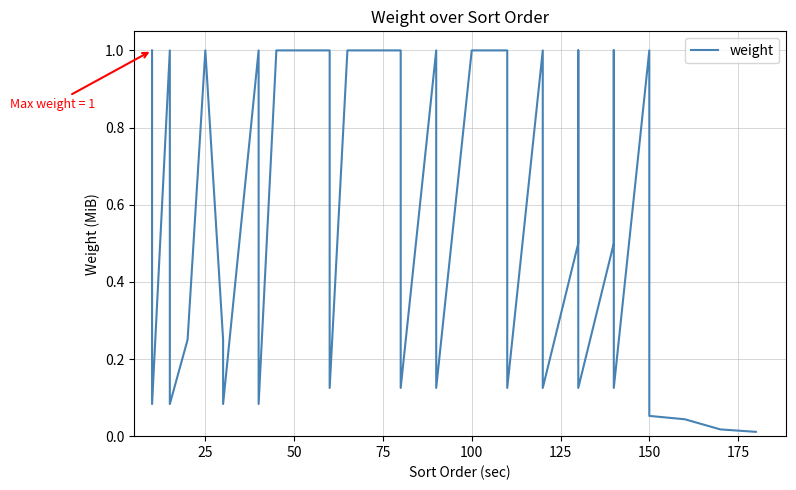

What is the average value?

0.6